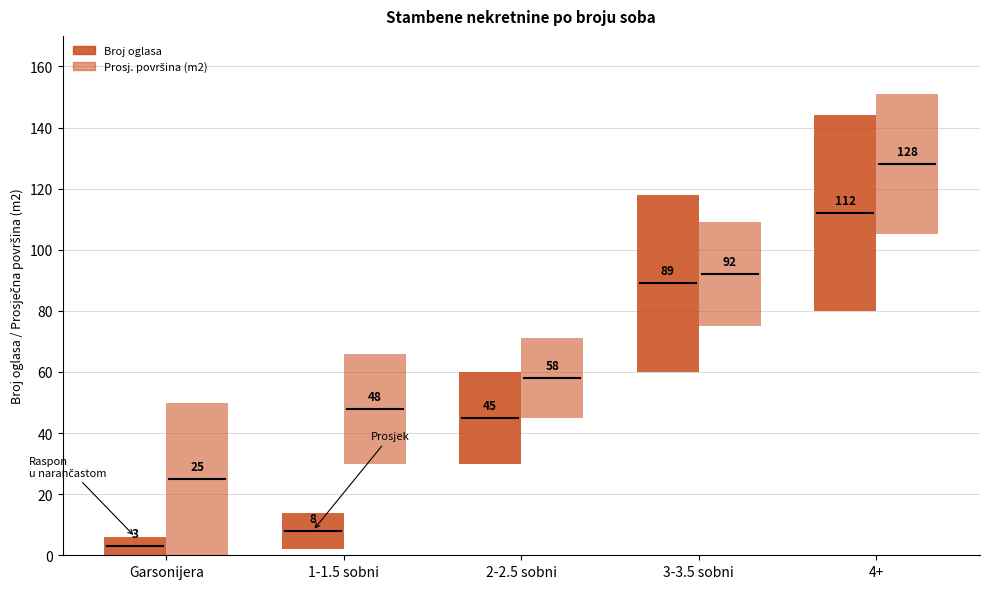

Reading left to right, transcribe all the data shown in this chart.

Broj oglasa: Garsonijera=3	1-1.5 sobni=8	2-2.5 sobni=45	3-3.5 sobni=89	4+=112
Prosj. površina (m2): Garsonijera=25	1-1.5 sobni=48	2-2.5 sobni=58	3-3.5 sobni=92	4+=128